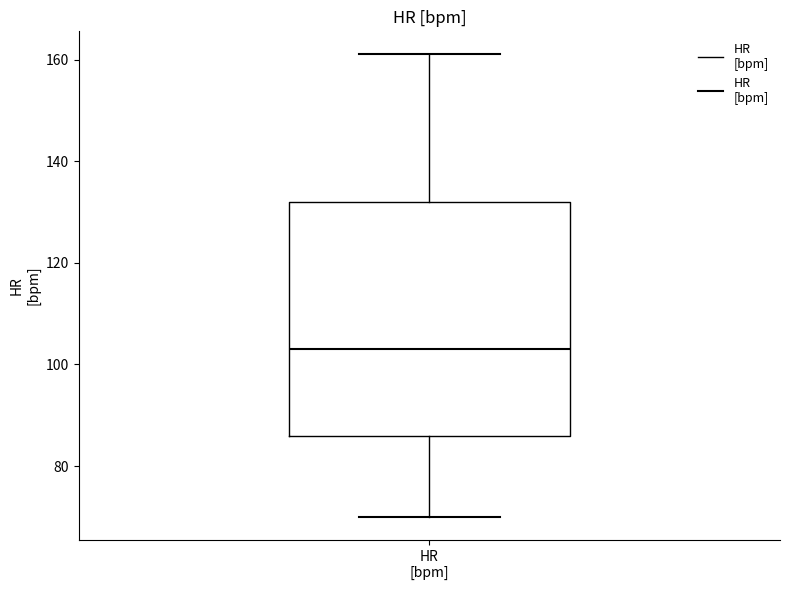

Read this box plot against the y-axis: the position of the median line, the range covered by the box, and the ends of both whiskers. The values are not printed on the chart, so give them approximately, as read against the axis.

median 104, box 86 to 132, whiskers 70 to 162